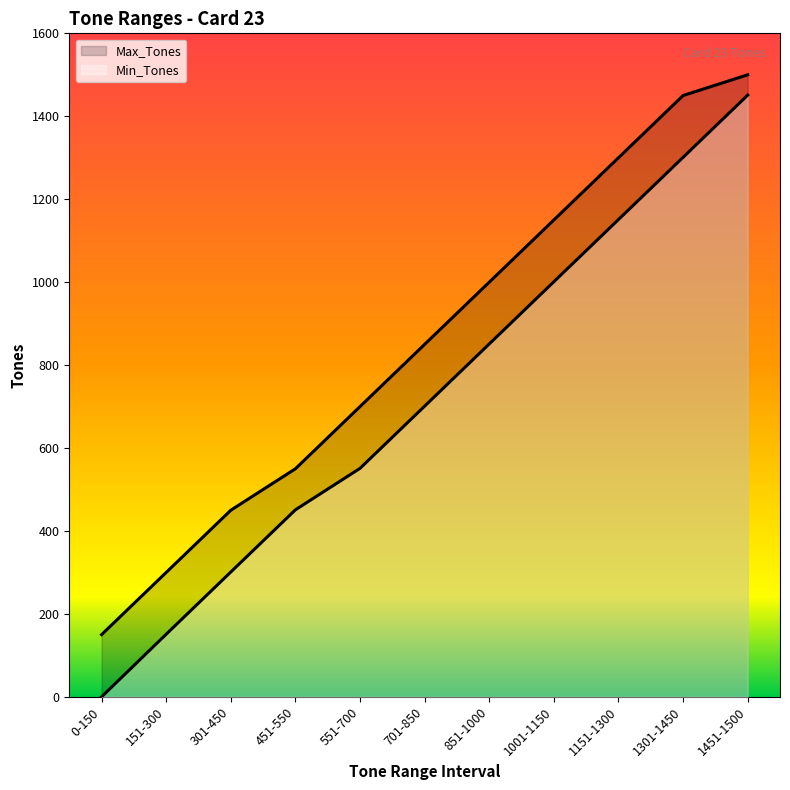

How many distinct data groups are displayed?

2